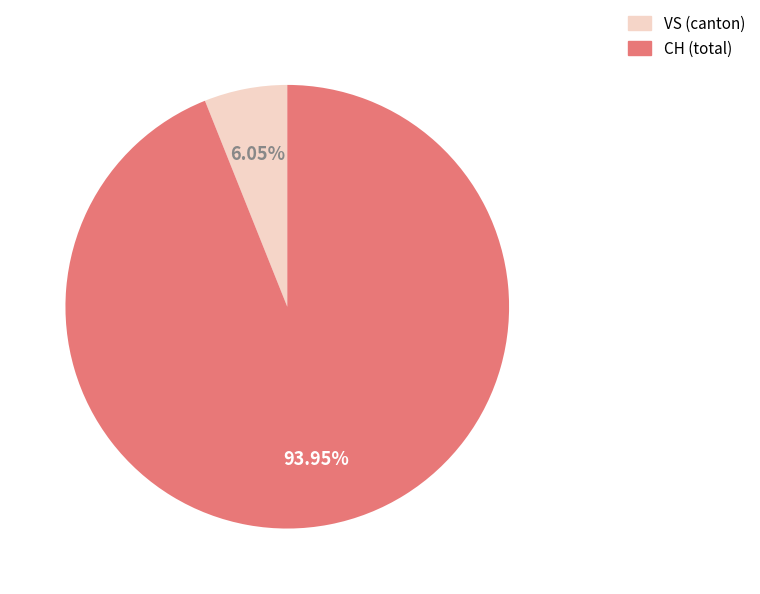

Is there a majority slice in this chart?

Yes